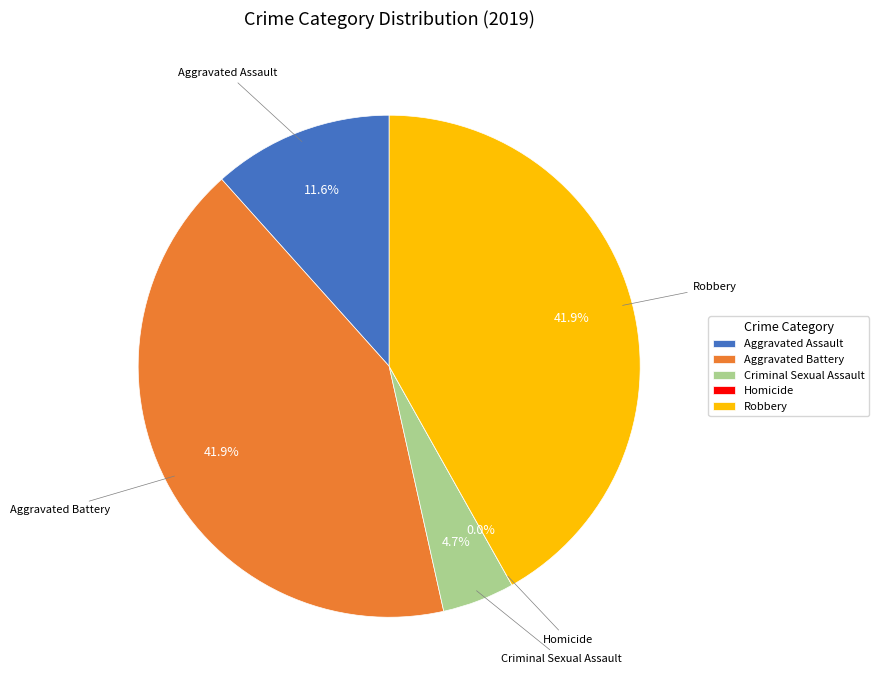

To the nearest percent, what is the difference between the largest and smallest slice percentages?

42%